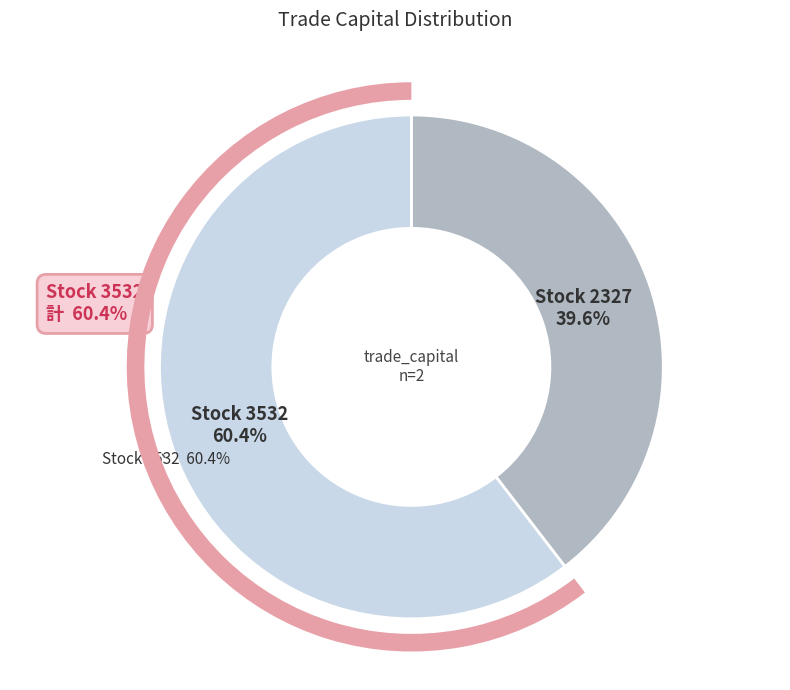

True or false: 3532 accounts for 47% of the total.

False